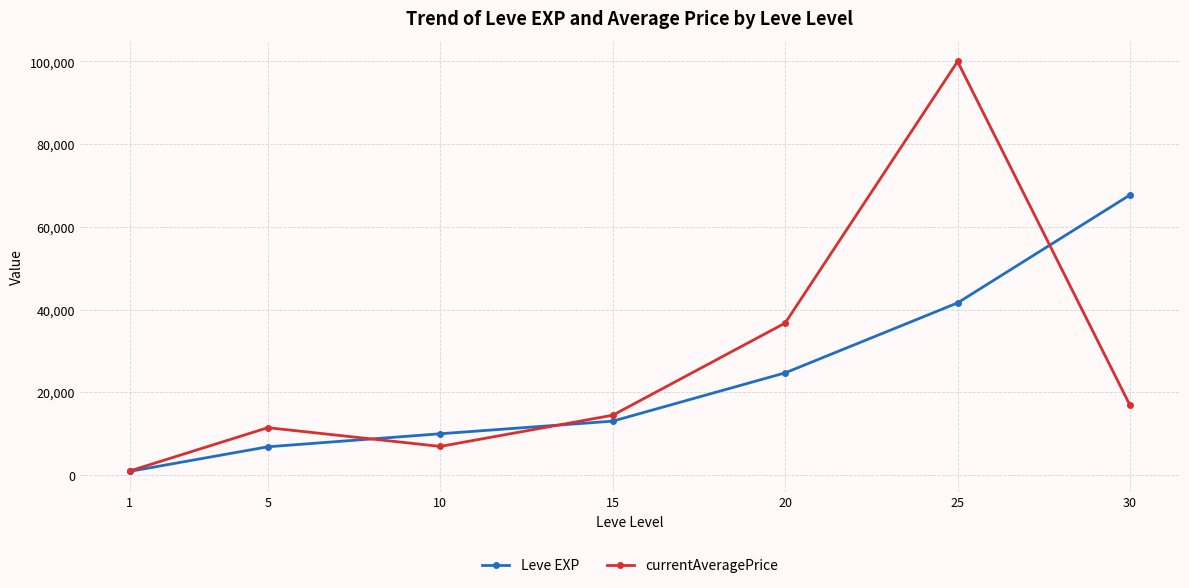

At which category does the chart reach its minimum across all series?

1